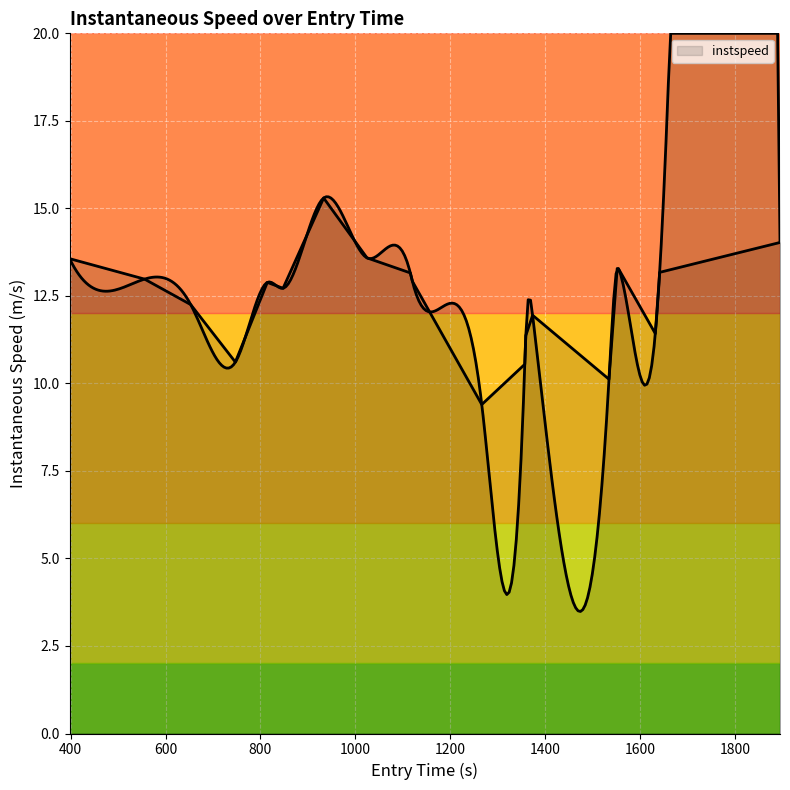

What is the difference between the maximum and minimum values?

5.9